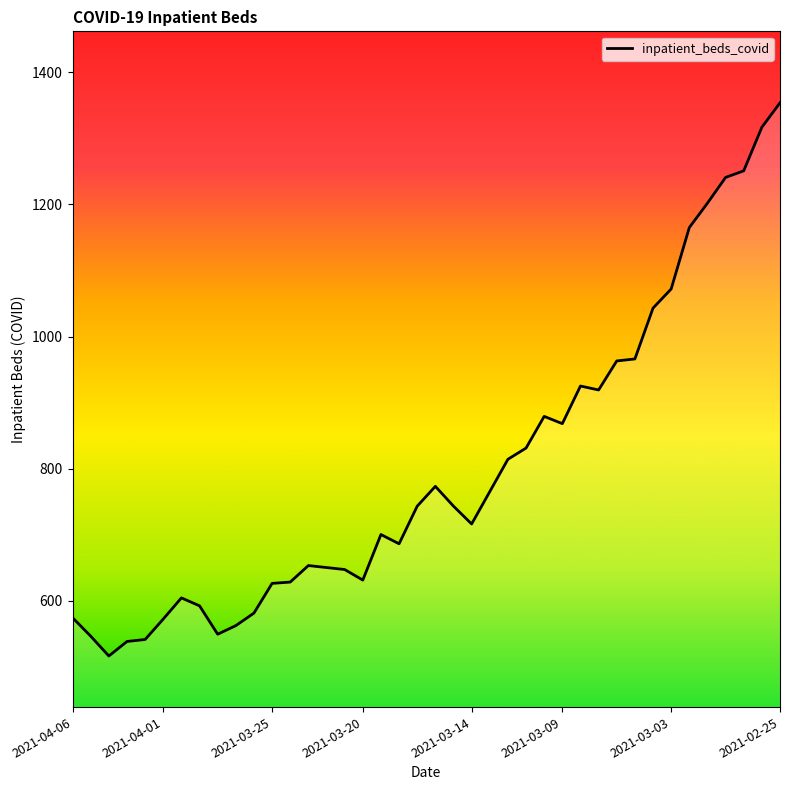

What is the maximum value shown in the chart?

1354